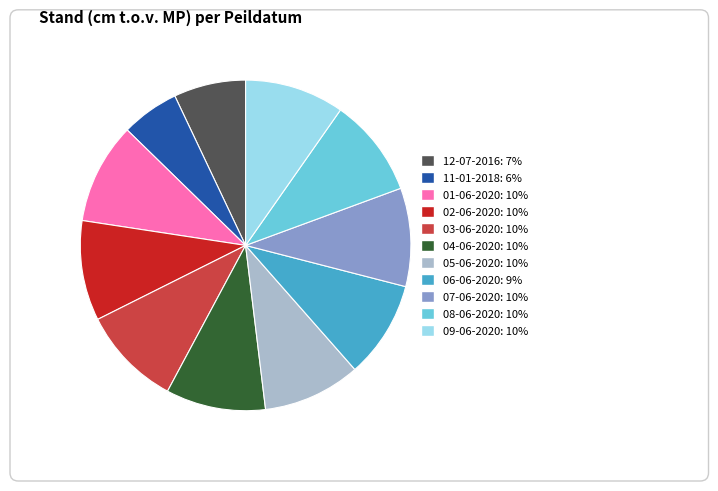

What is the total percentage of 09-06-2020 and 03-06-2020?

19.5%